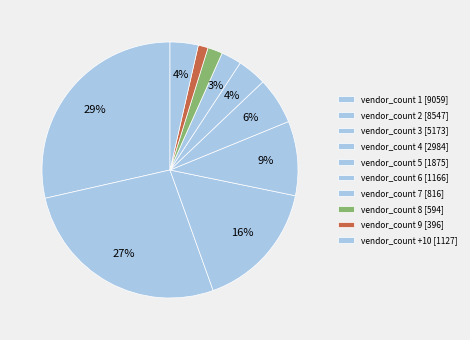

How many slices are in this pie chart?

10